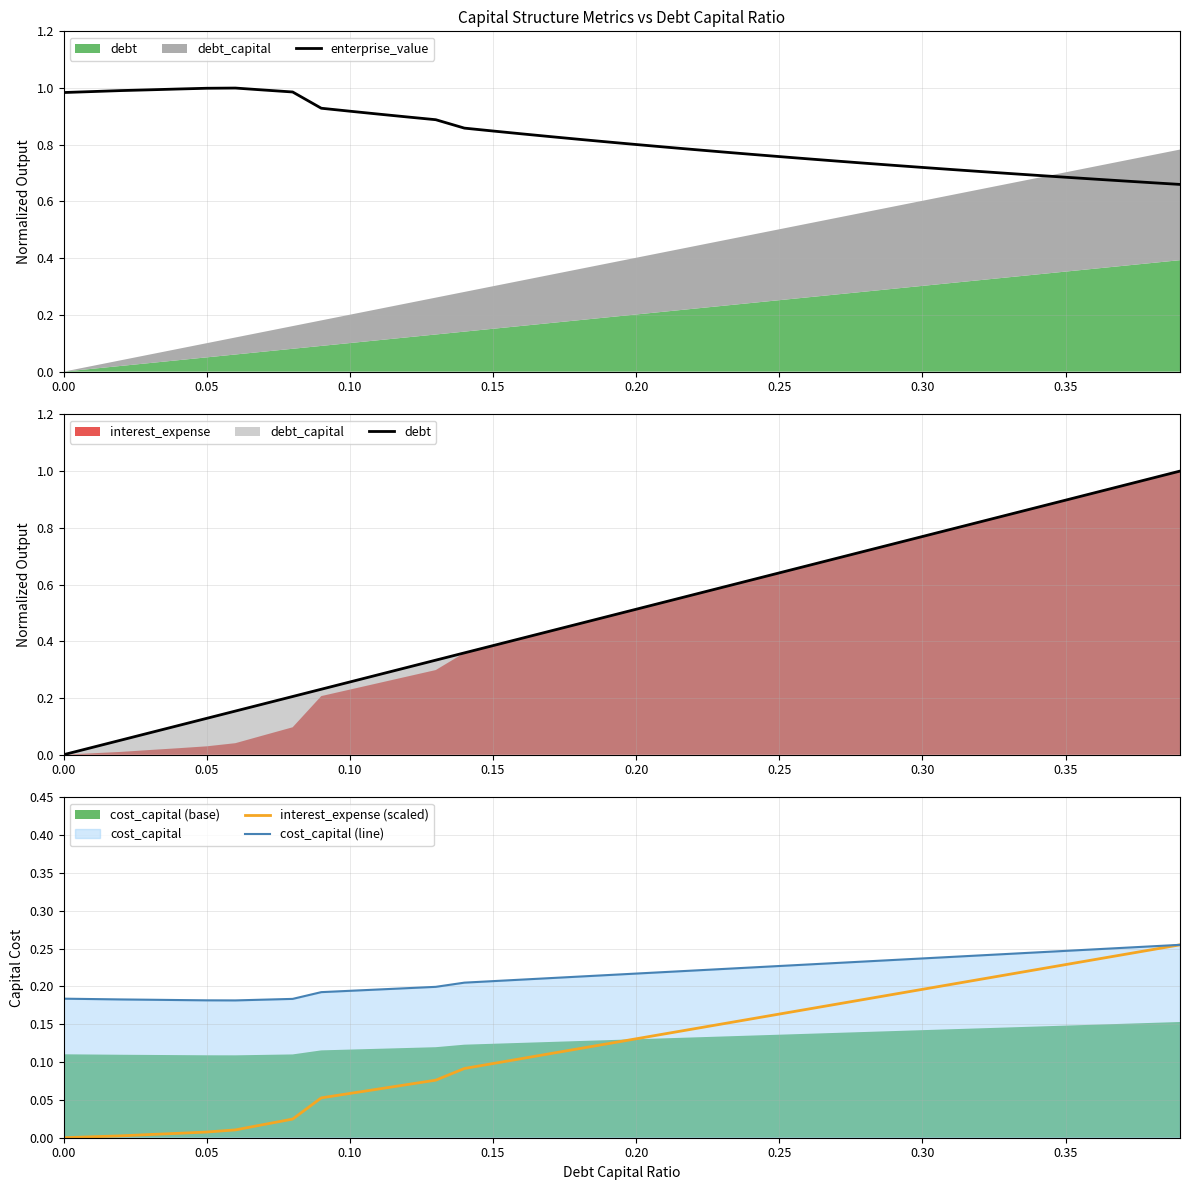

Which series ends up on top after the final intersection of debt and cost_capital (line)?

debt